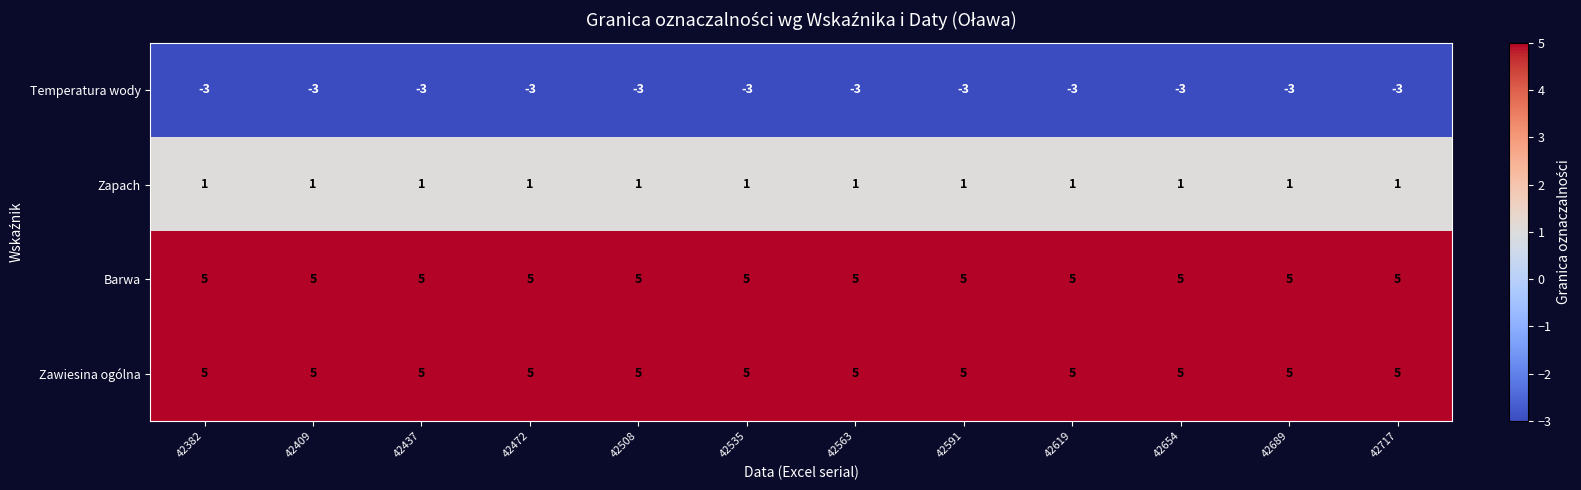

The value of Barwa at 42409 is 5. True or false?

True